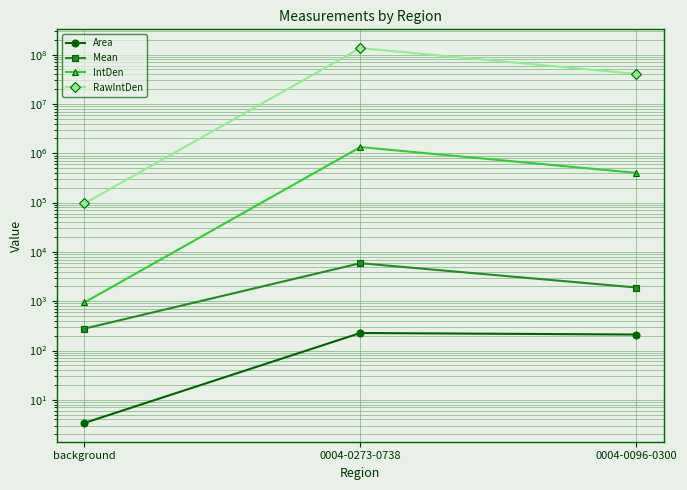

Reading right to left, list all the values displayed in this chart.

Area: 210.9	226.6	3.4
Mean: 1895.6	5898.0	277.8
IntDen: 399840.7	1336443.9	943.1
RawIntDen: 40637946.0	135829921.0	95850.0